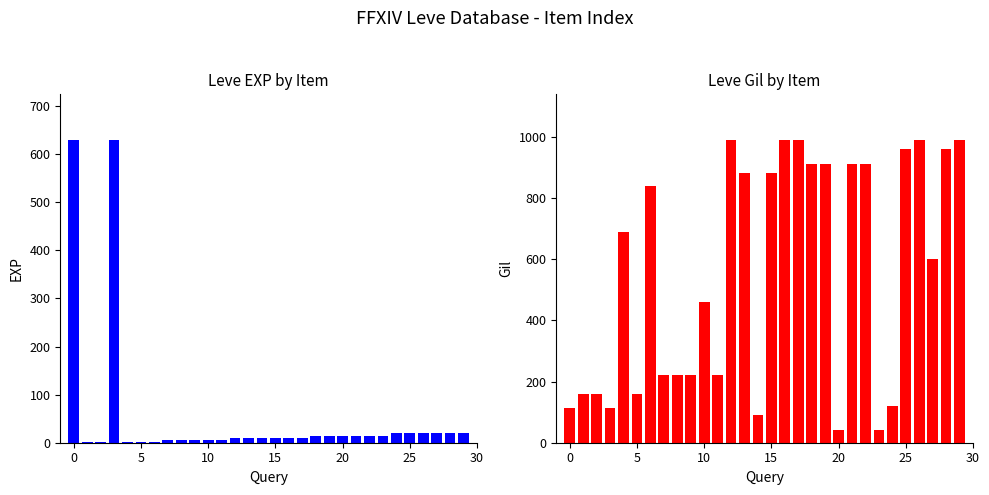

At which category is the sum across all series the highest?

26